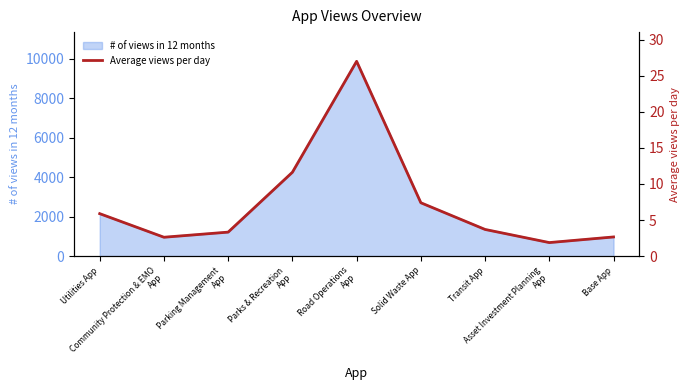

What is the label of the 9th point from the left?

Base App